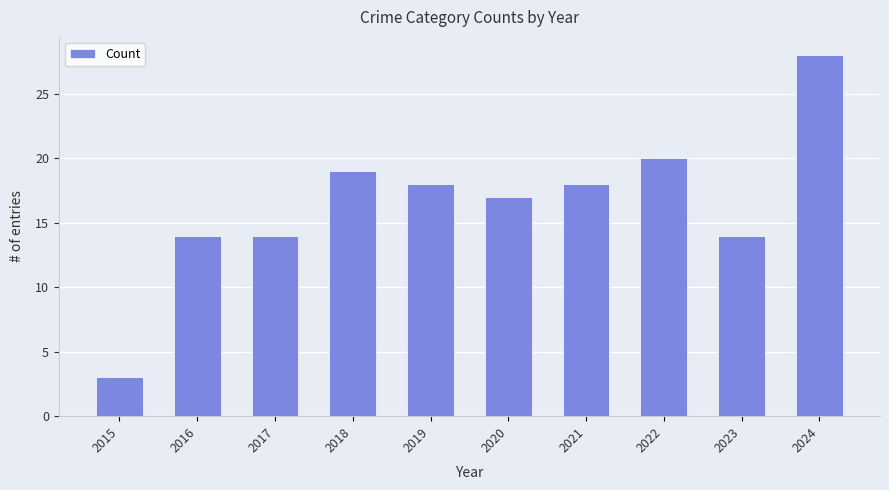

Reading left to right, what are all the values shown in this chart?

2015=3	2016=14	2017=14	2018=19	2019=18	2020=17	2021=18	2022=20	2023=14	2024=28